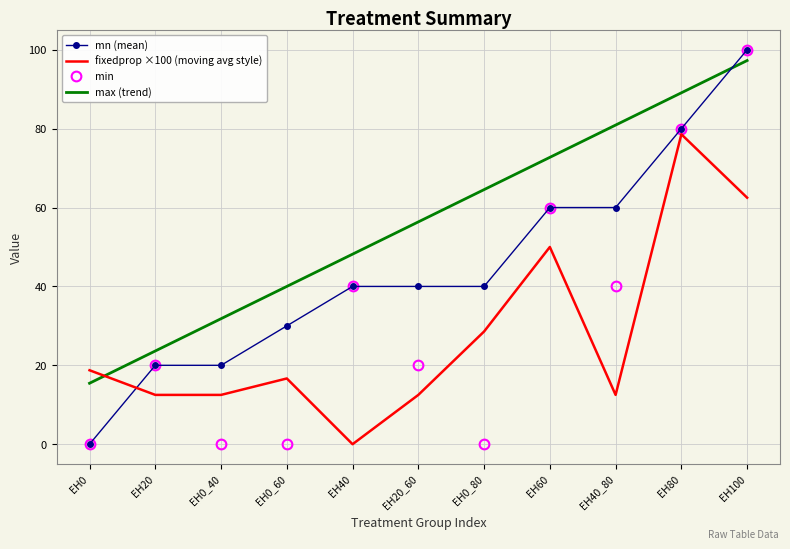

What is the greatest value displayed?

100.0